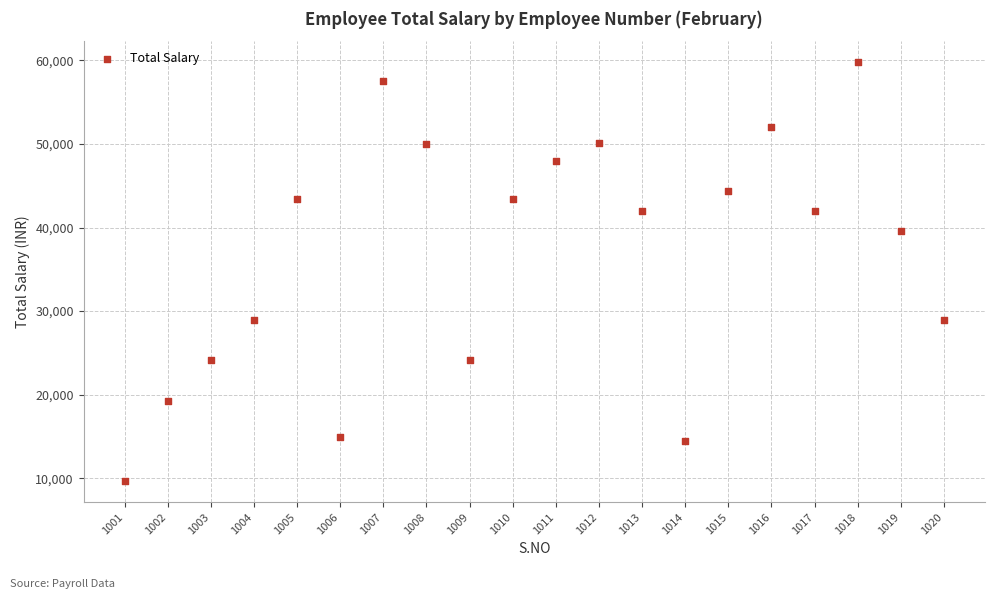

What Y value in the scatter plot is closest to 34714?

39535.7